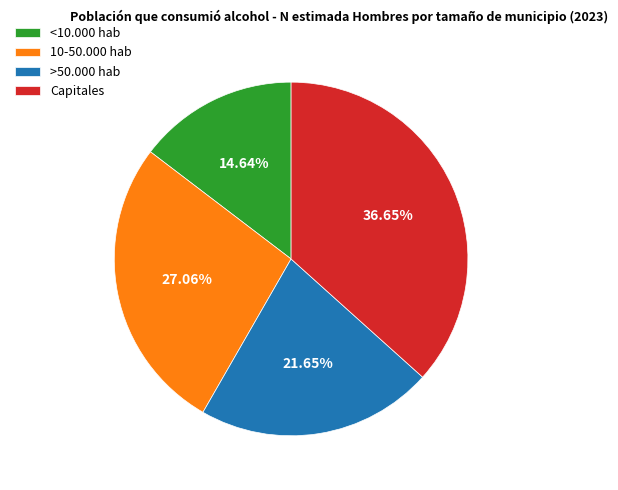

Which has a higher value, Capitales or >50.000 hab?

Capitales